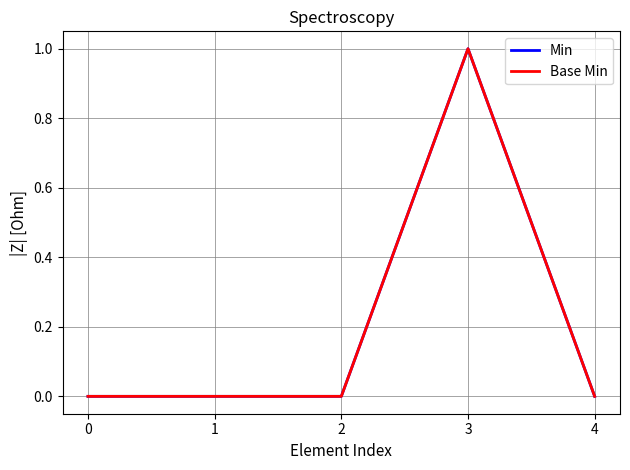

Rank the series by their maximum value, from highest to lowest.

Min, Base Min